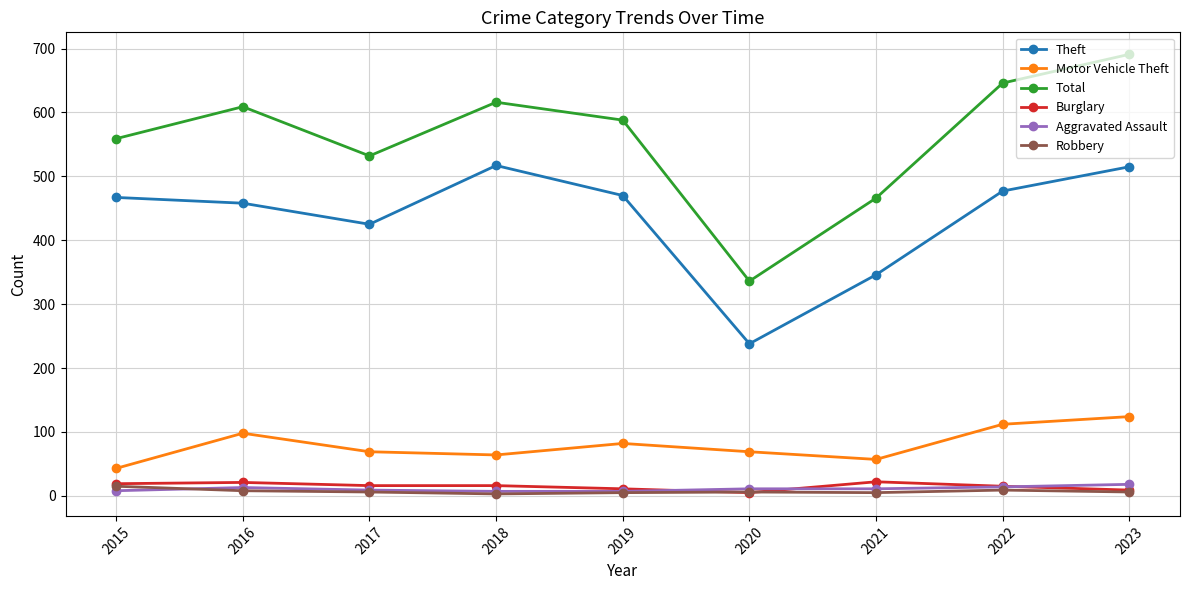

At which category is the sum across all series the highest?

2023